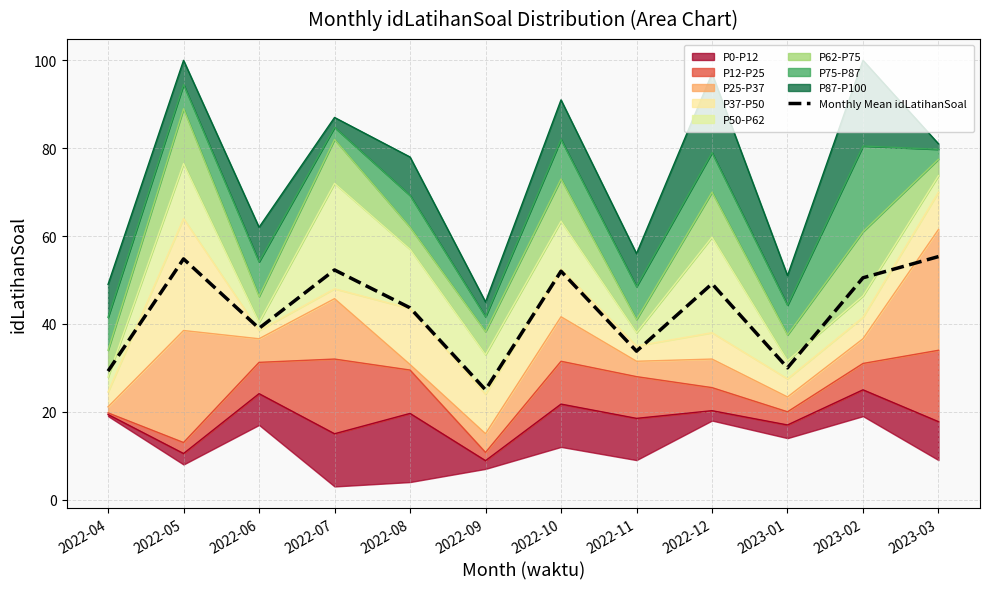

What is the minimum value shown in the chart?

25.0